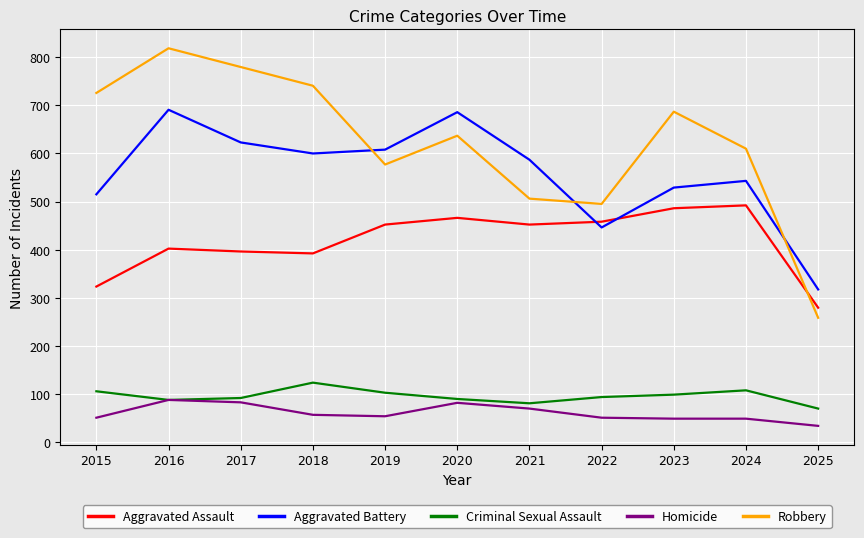

What is the sum of all Criminal Sexual Assault values?

1044